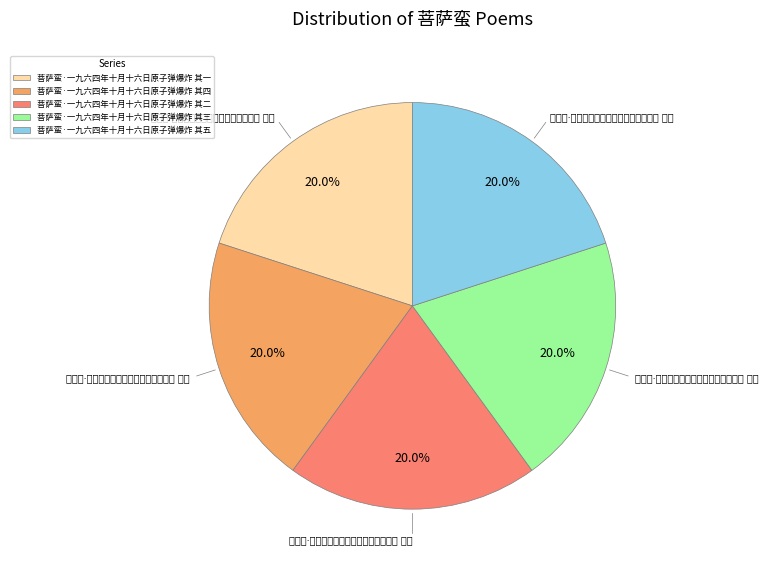

To the nearest percent, what percentage of the pie is 菩萨蛮·一九六四年十月十六日原子弹爆炸 其五?

20%